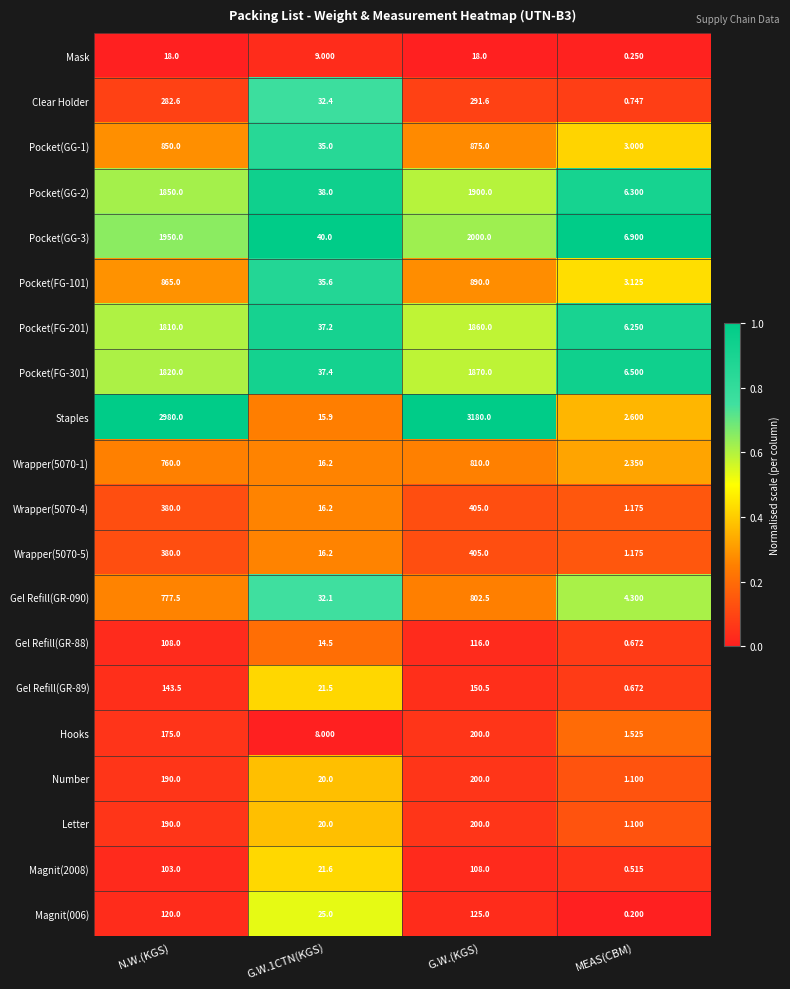

Which series has the largest total across all categories?

Staples